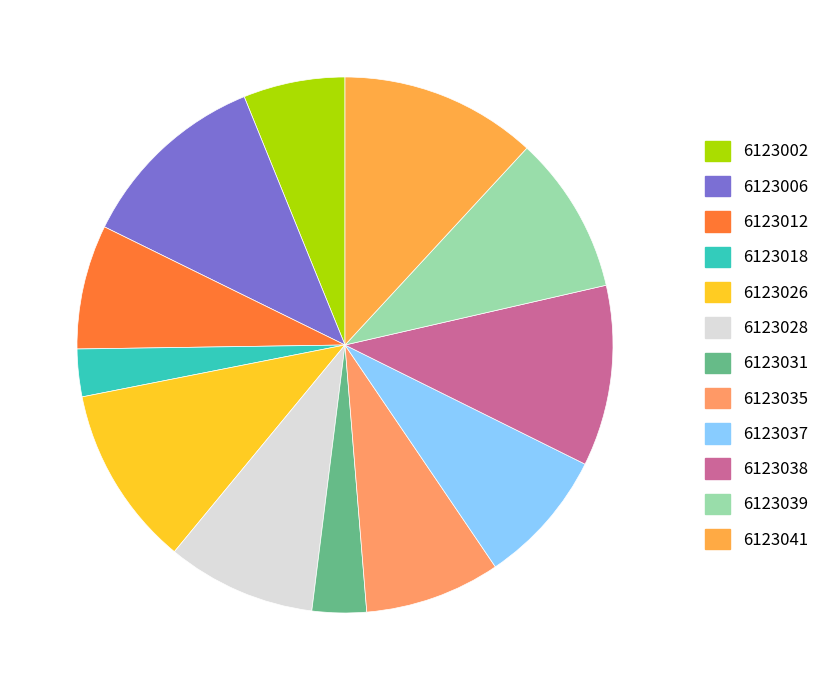

Is it true that 6123035 is 8% of the pie?

True